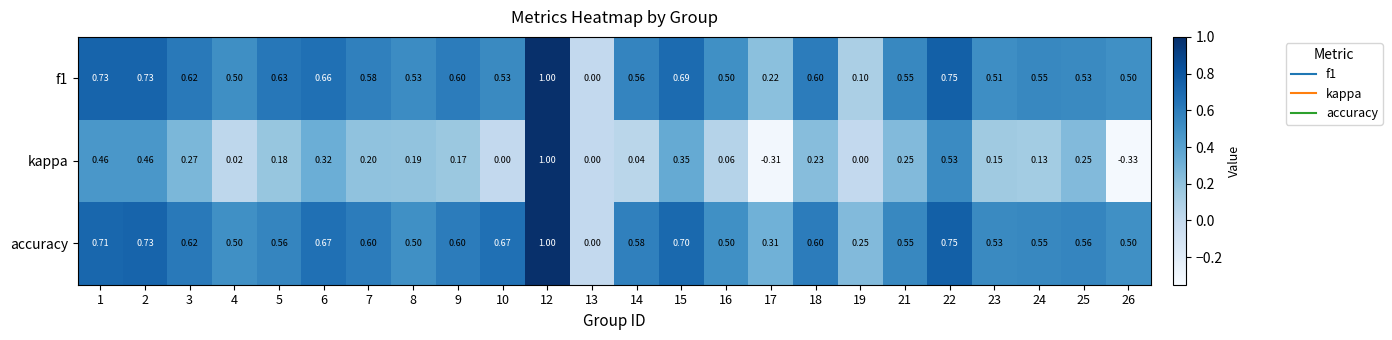

Between 18 and 24, which series saw the biggest shift?

kappa